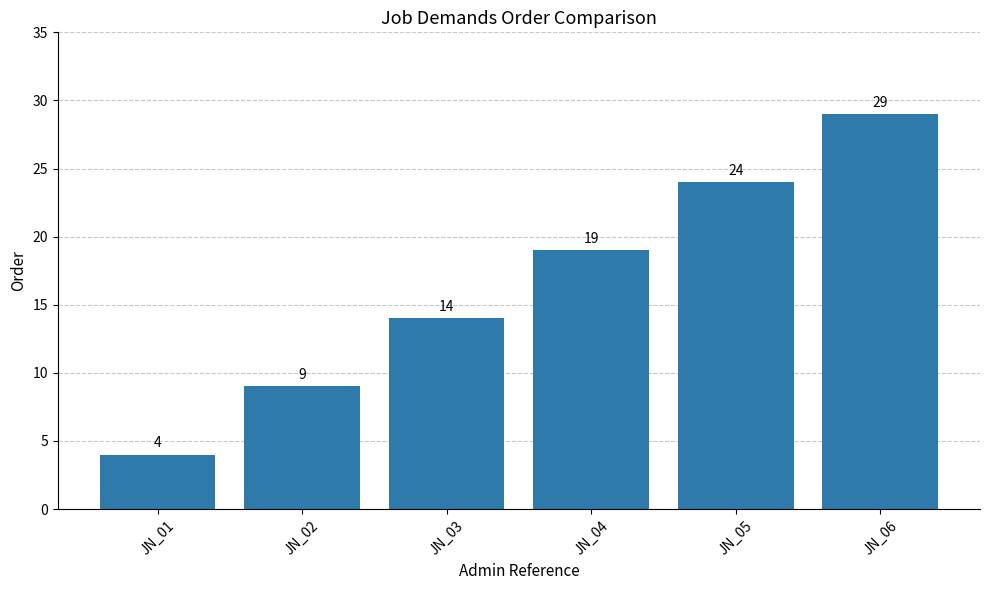

What is the ratio of the value at JN_05 to the value at JN_02?

2.7